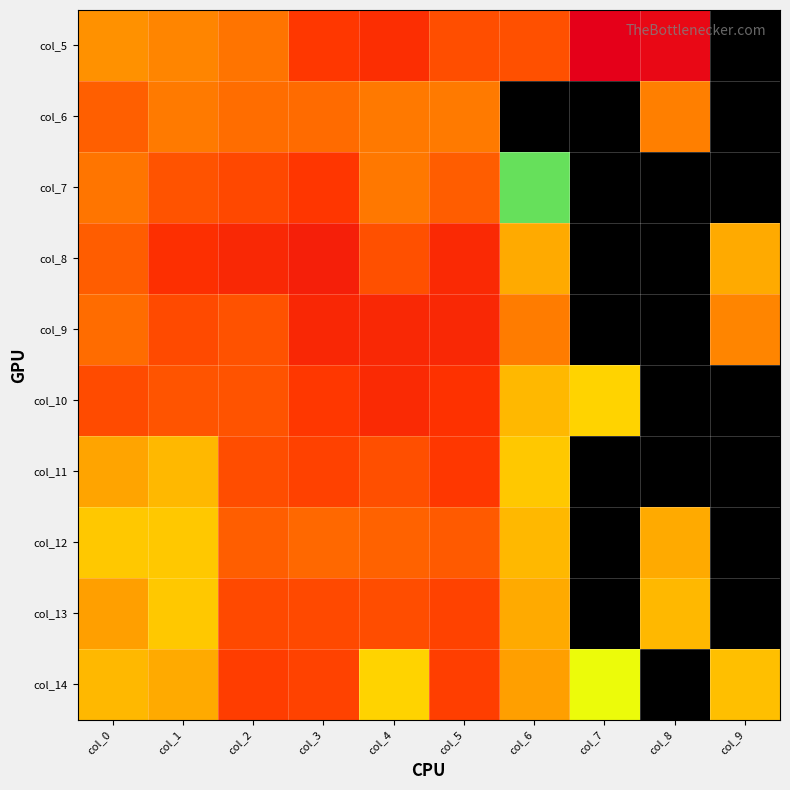

Which has a higher value, col_8 or col_4?

col_8